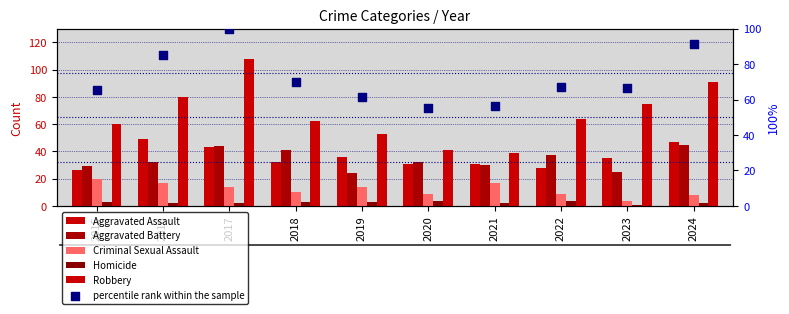

At which category is the sum across all series the highest?

2017